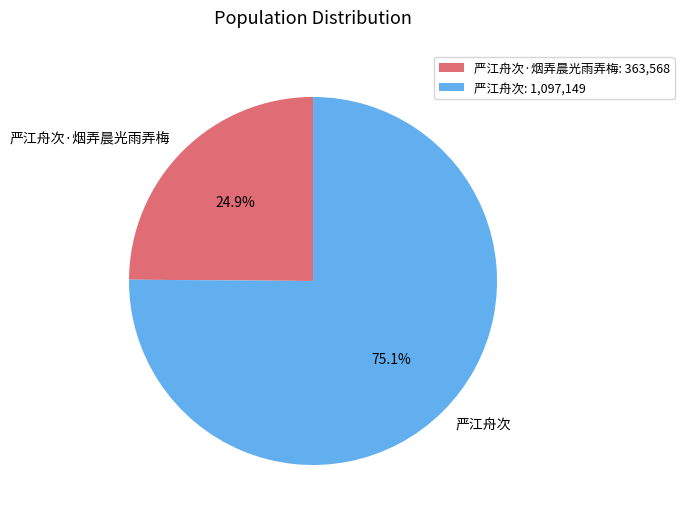

Which category has the smallest portion of the pie?

严江舟次·烟弄晨光雨弄梅